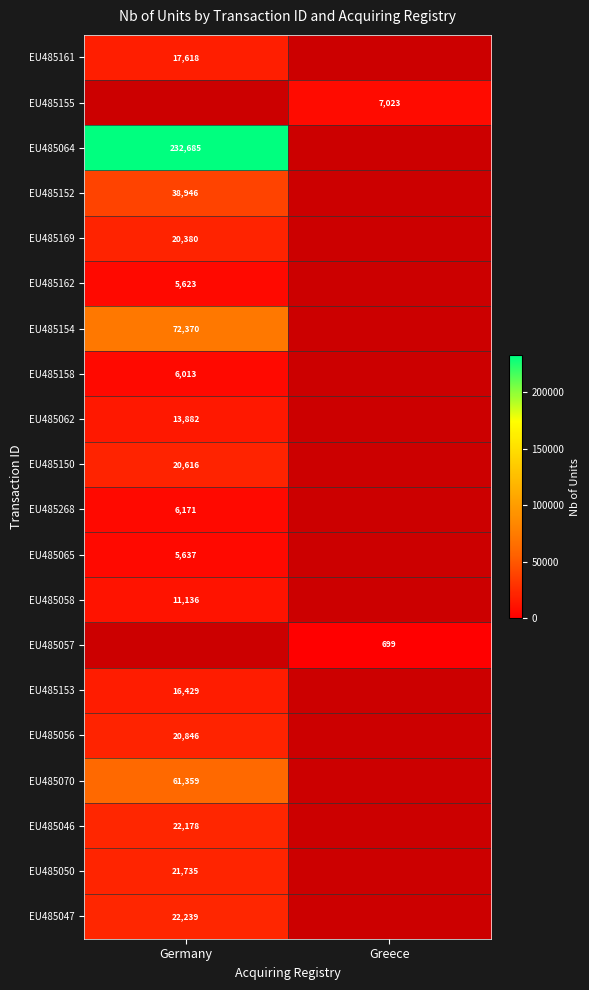

At how many categories does at least one series exceed 191578?

1